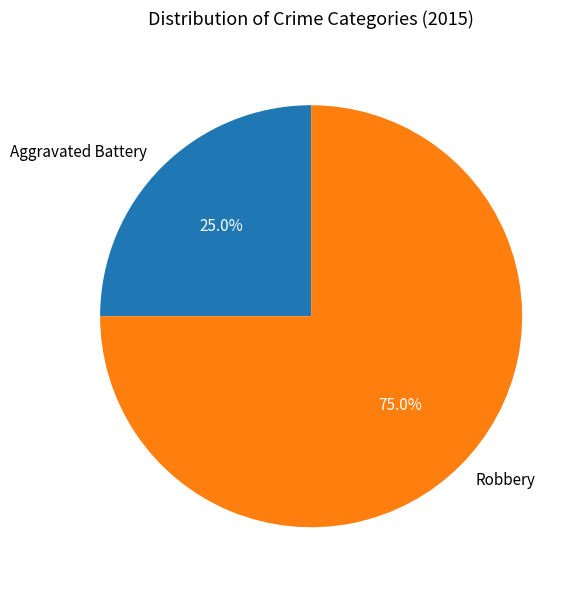

To the nearest percent, what is the combined percentage of Robbery and Aggravated Battery?

100%